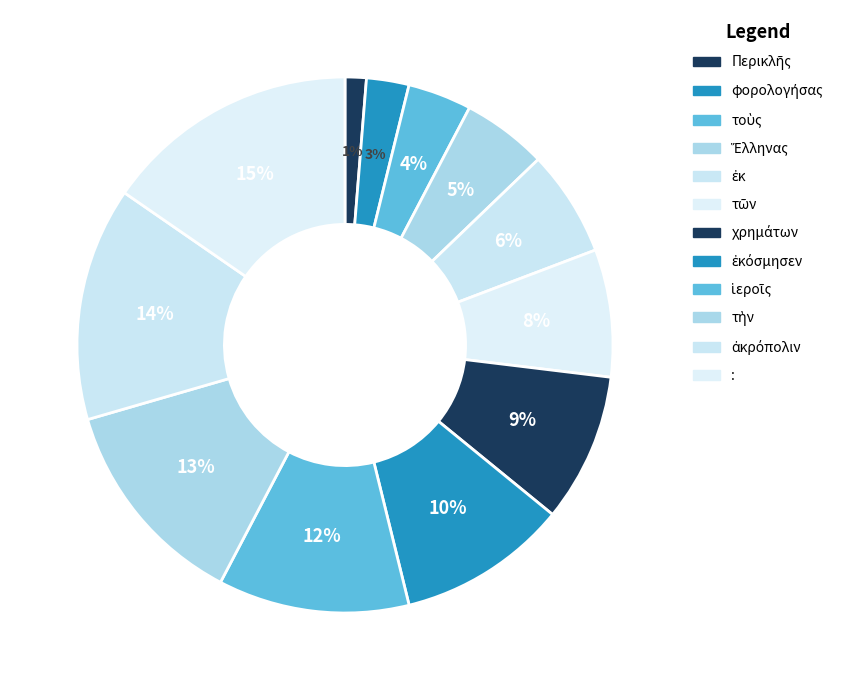

Which category has the biggest portion of the pie?

: